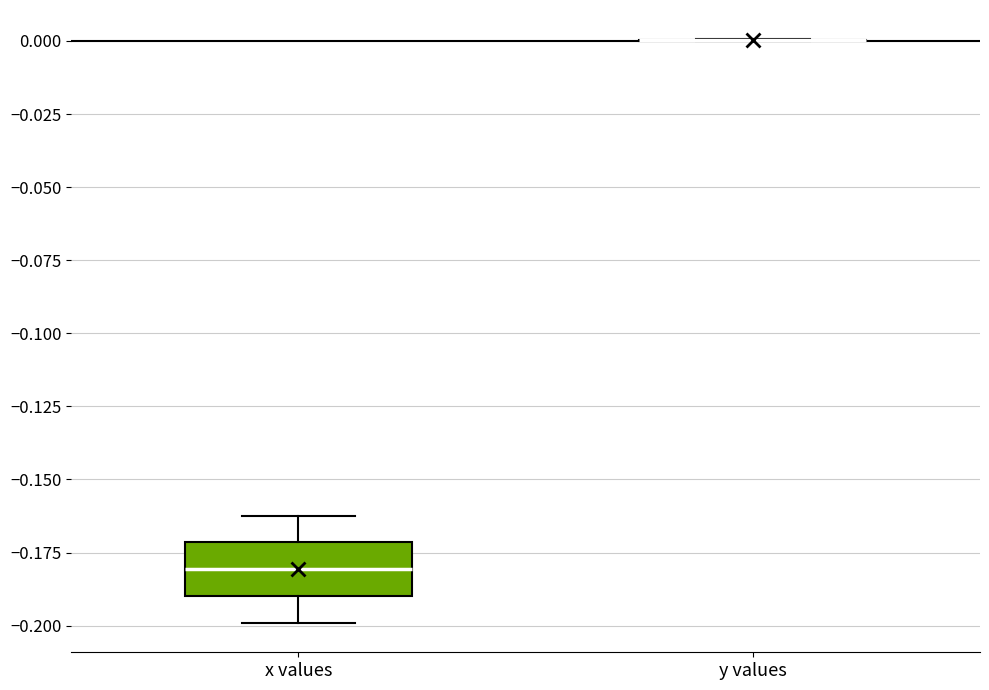

Which box is the tallest, from its lower edge to its upper edge?

x values